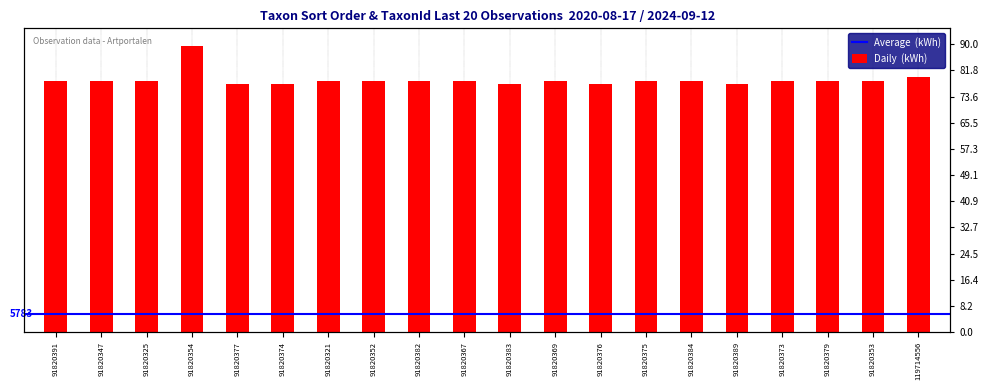

The value at 119714556 is 79652. True or false?

True